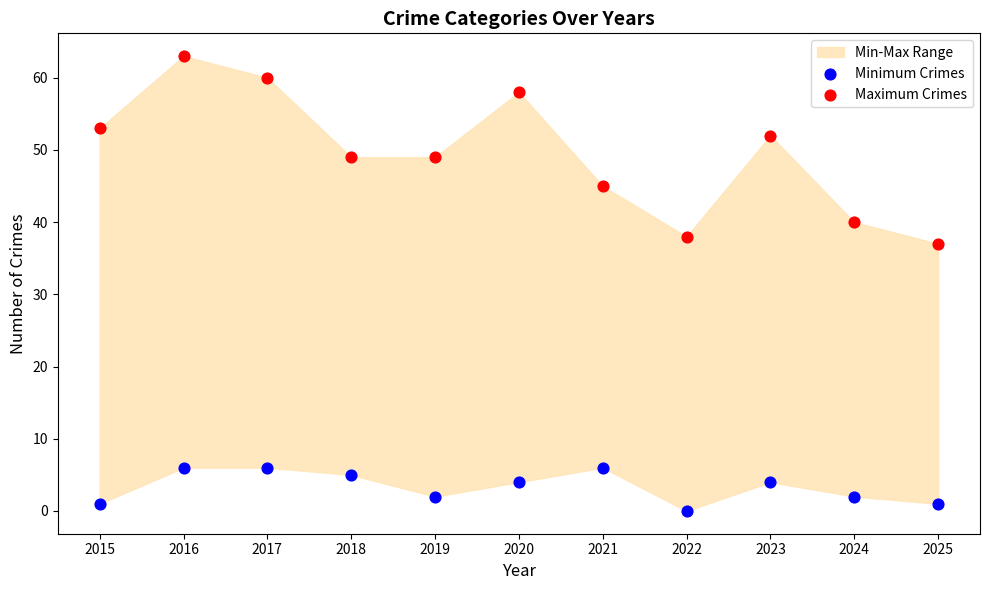

Which series contains the highest Y value?

Maximum Crimes